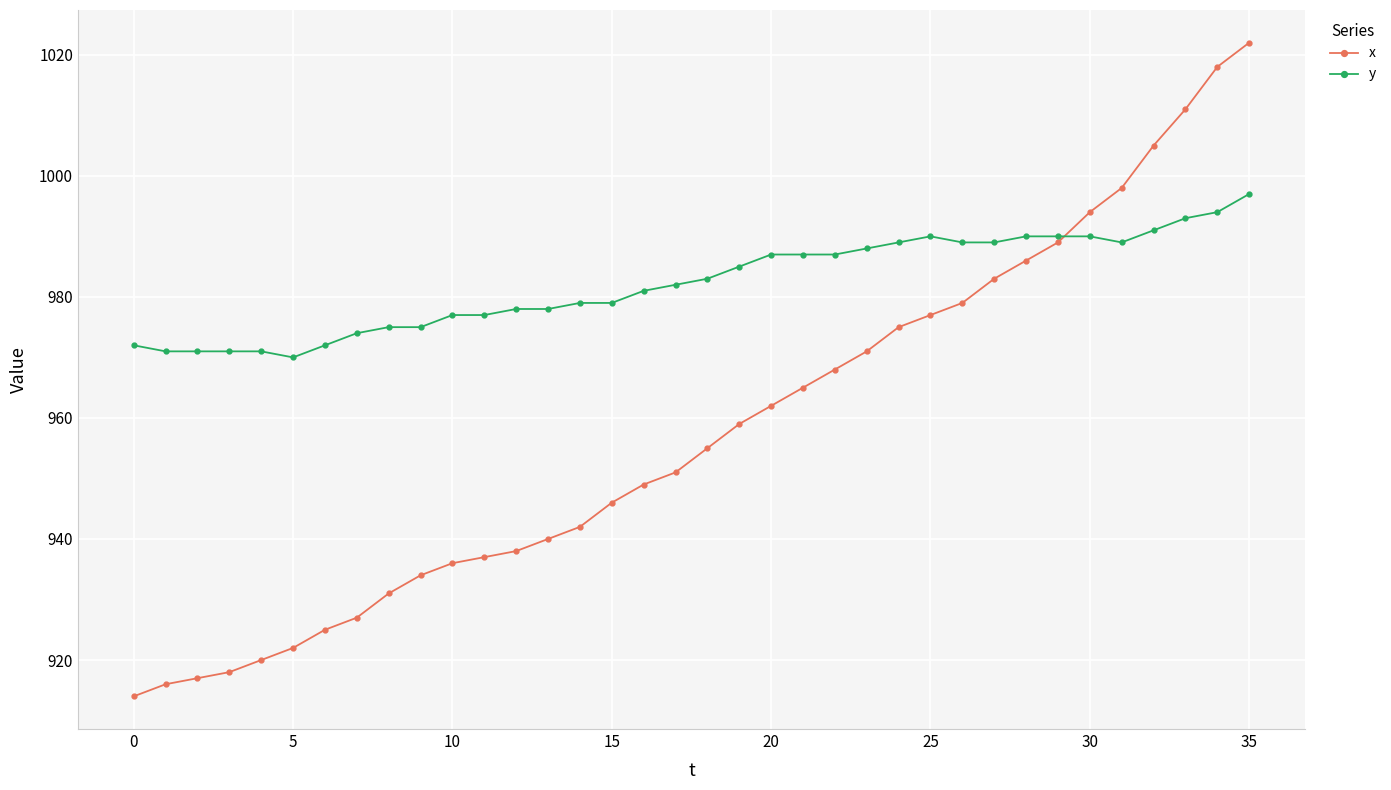

List the series in order of their overall mean, highest first.

y, x